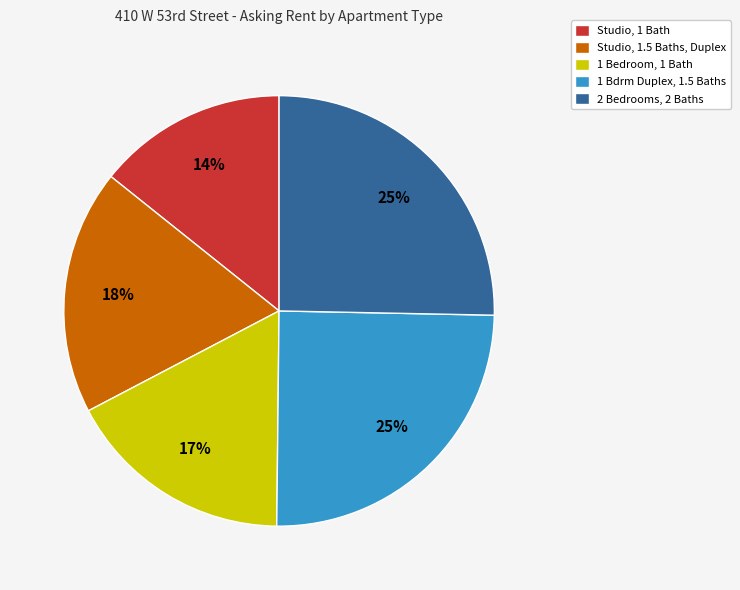

Which slice is the smallest?

Studio, 1 Bath